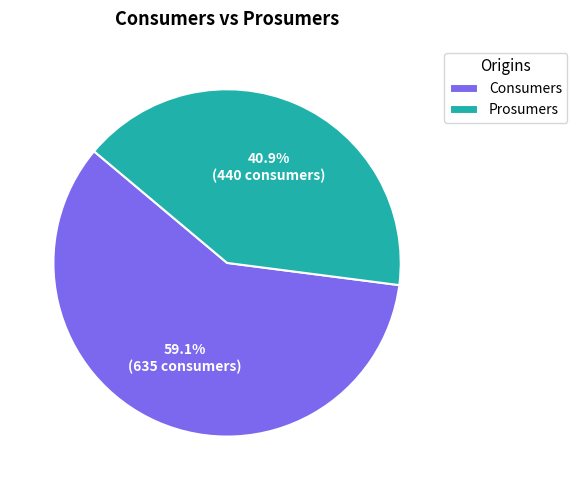

What percentage is the Prosumers slice, to the nearest percent?

41%